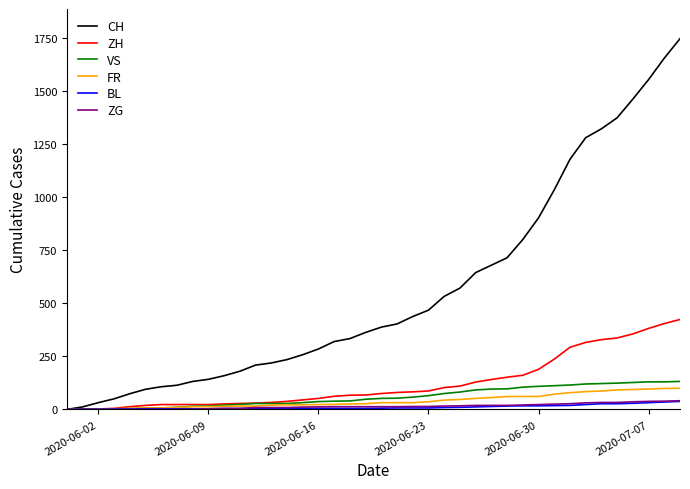

Which series has the largest total across all categories?

CH